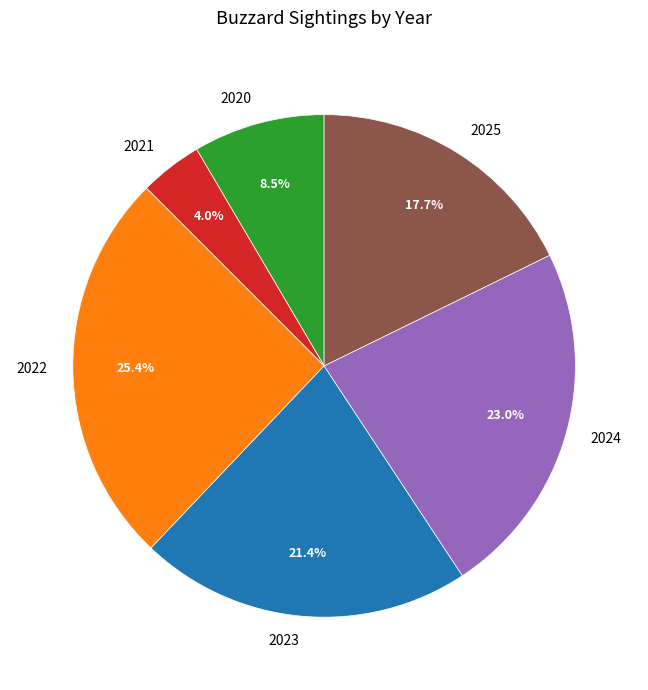

Which slice is the smallest?

2021